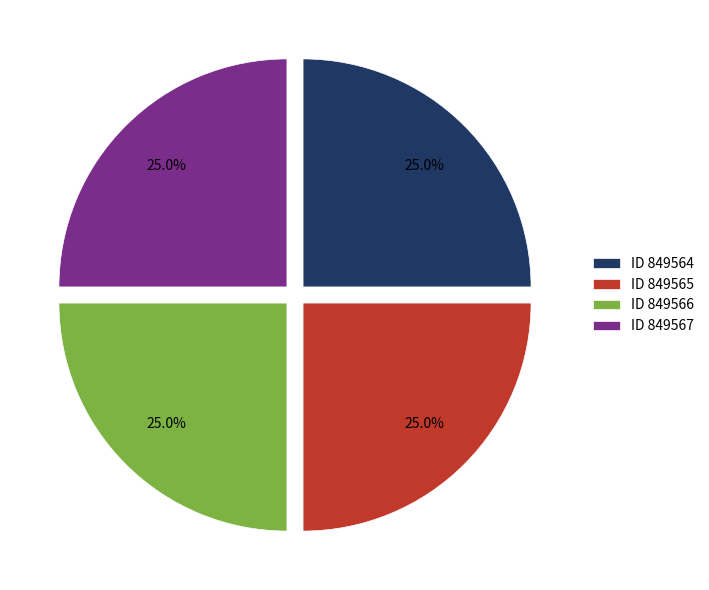

How many segments does this pie chart have?

4